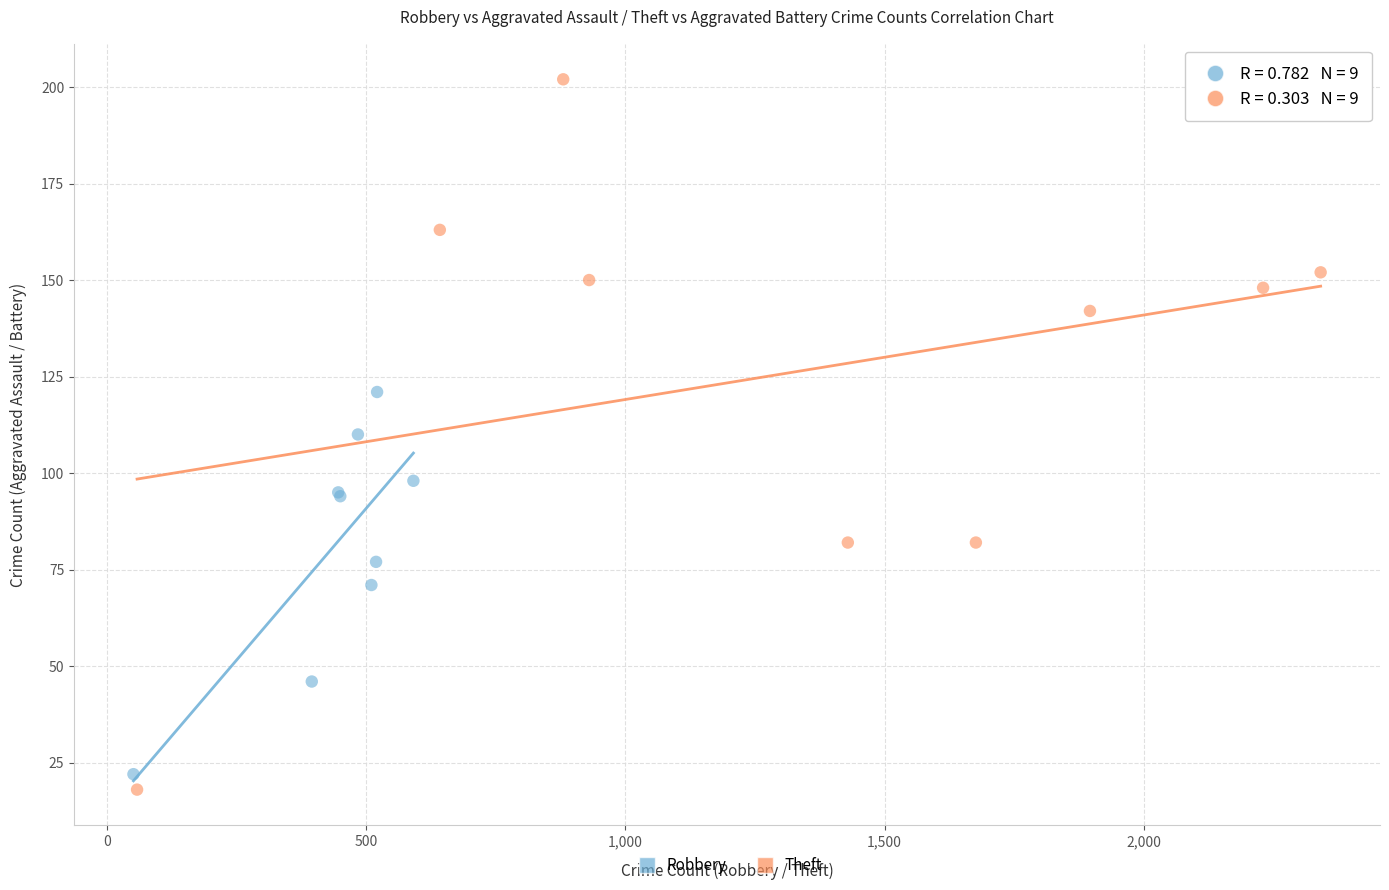

Which series reaches the maximum Y coordinate?

Theft